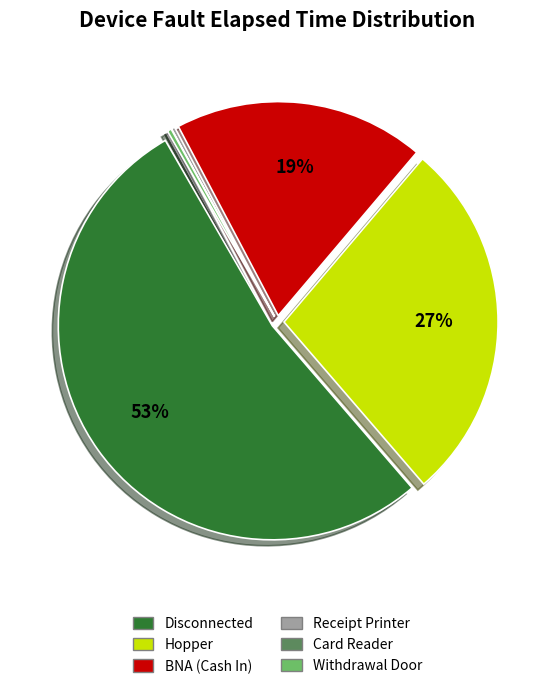

Is there a majority slice in this chart?

Yes